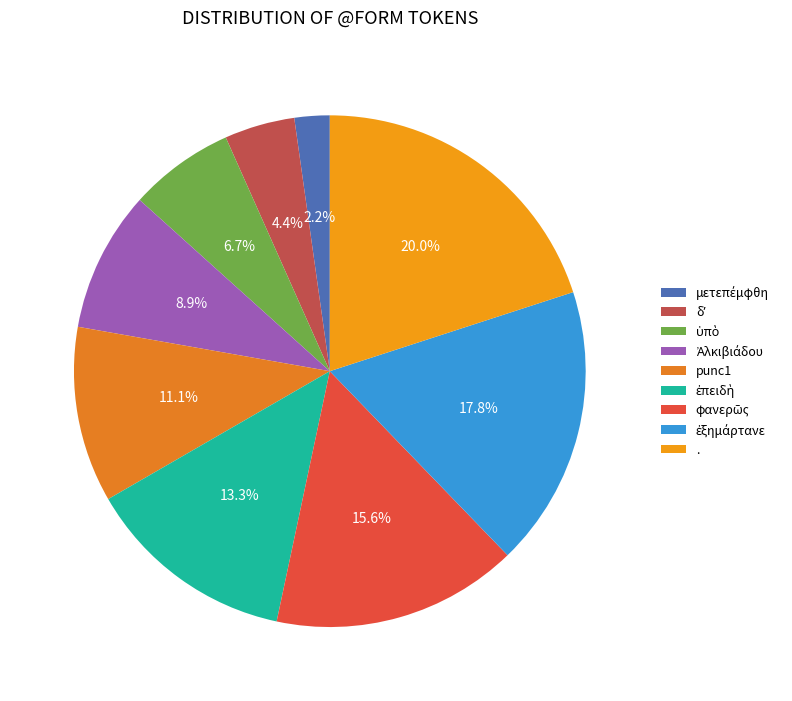

Which slice is the largest?

.